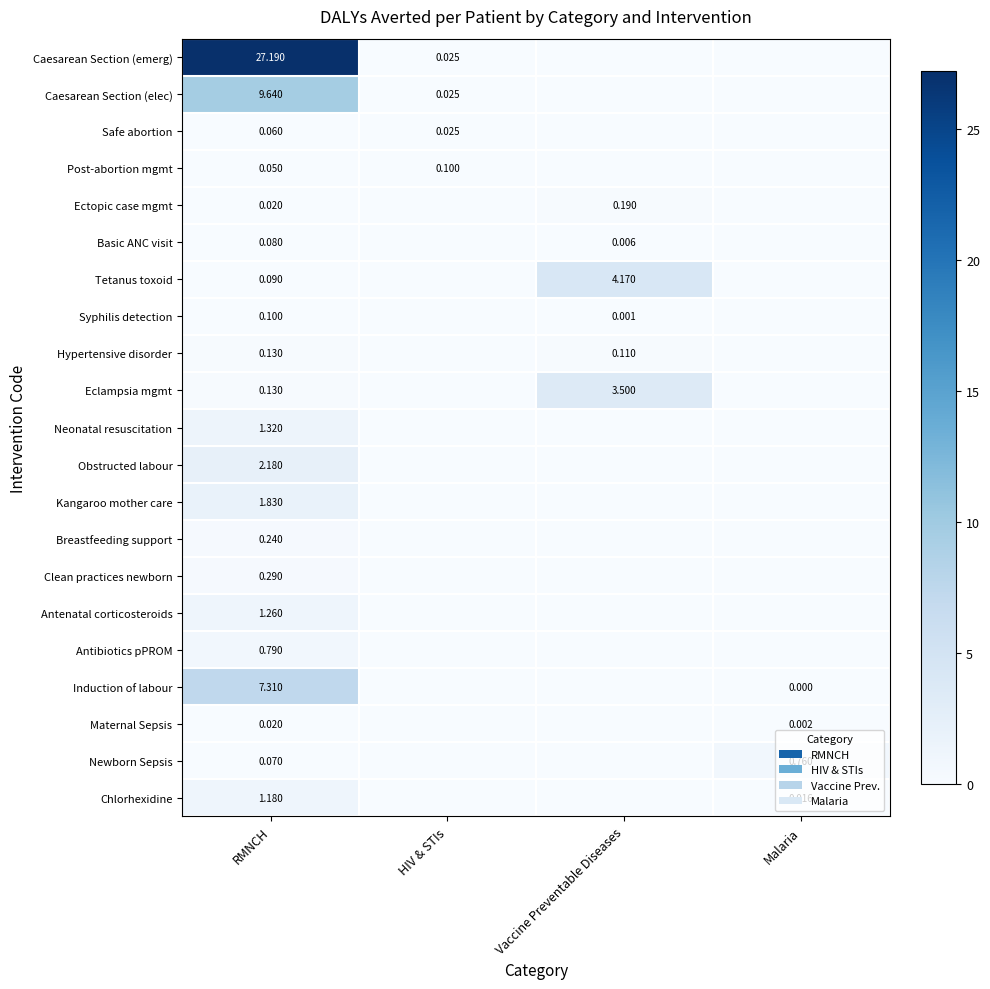

Which category has the lowest value across all series?

Vaccine Preventable Diseases